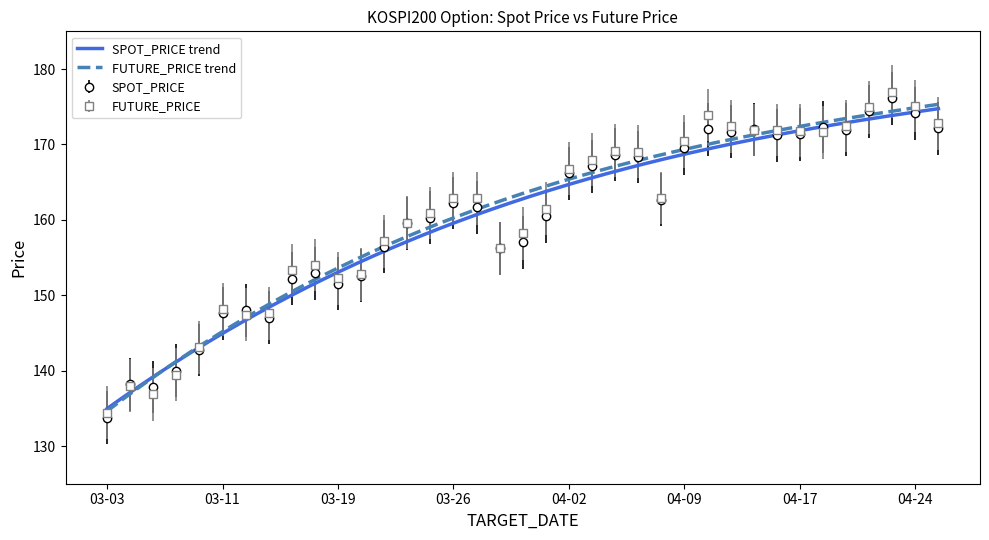

What is the minimum value shown in the chart?

133.8